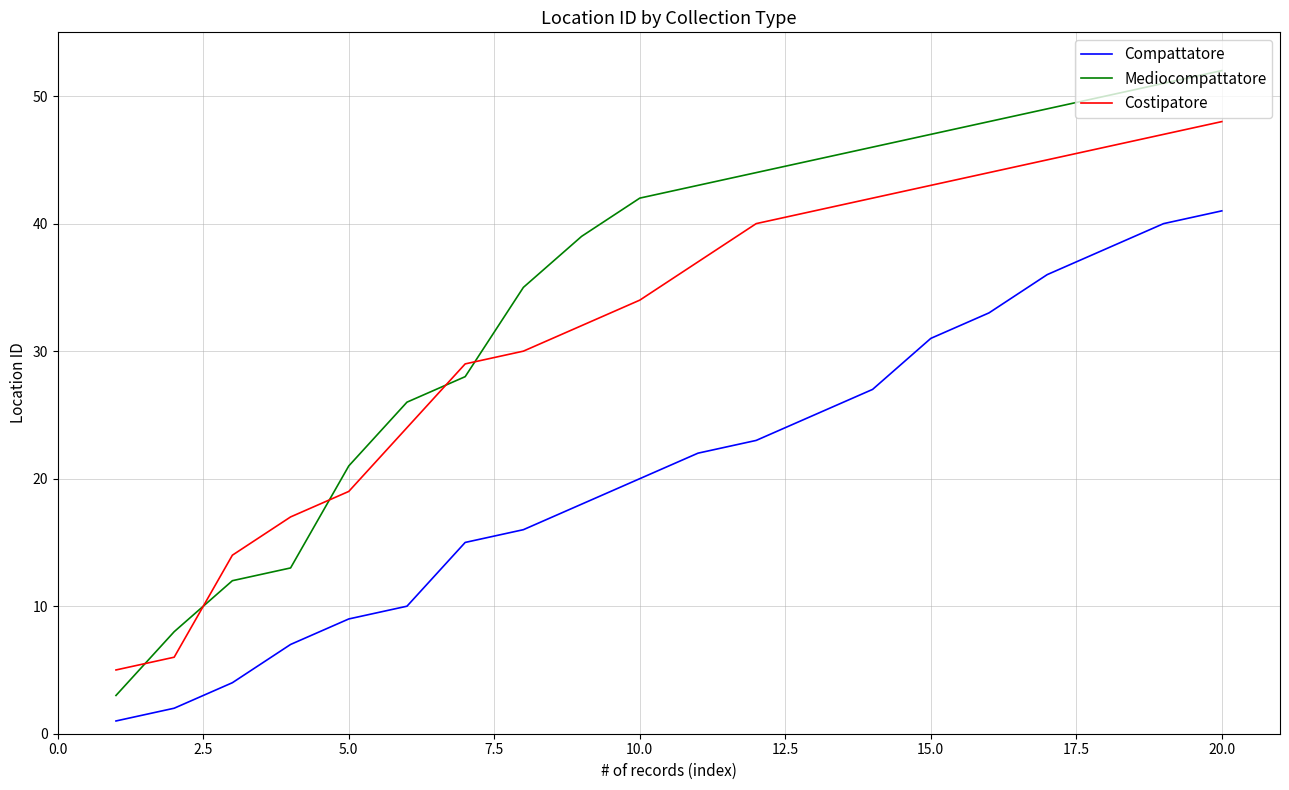

How many values in the Compattatore series are below 22?

10